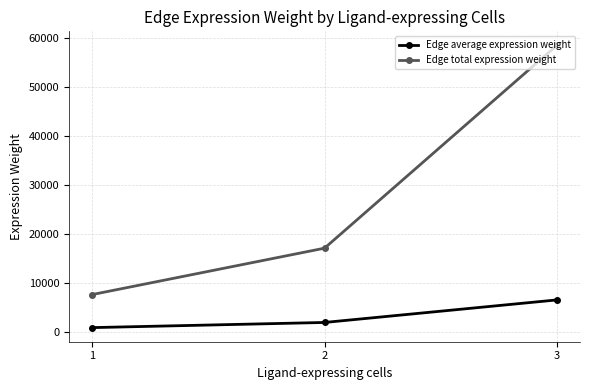

At which category does the chart reach its minimum across all series?

1